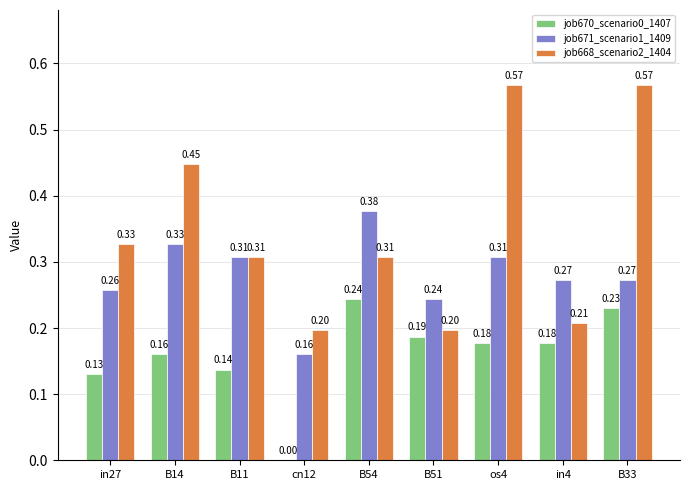

Is the value of job668_scenario2_1404 at B33 greater than the value of job671_scenario1_1409 at os4?

Yes